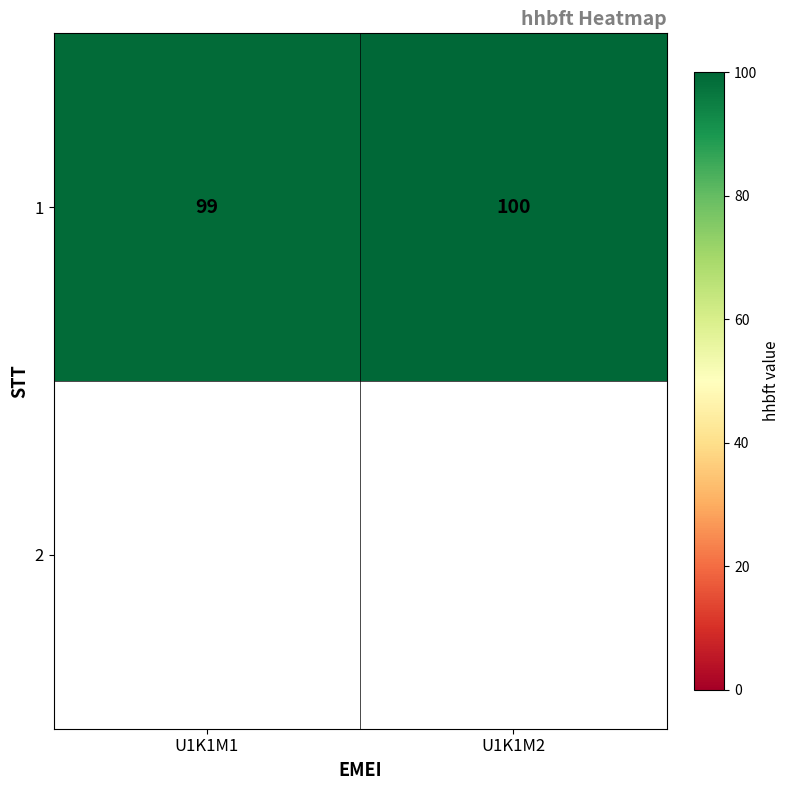

Rank the categories by value from lowest to highest.

U1K1M1, U1K1M2